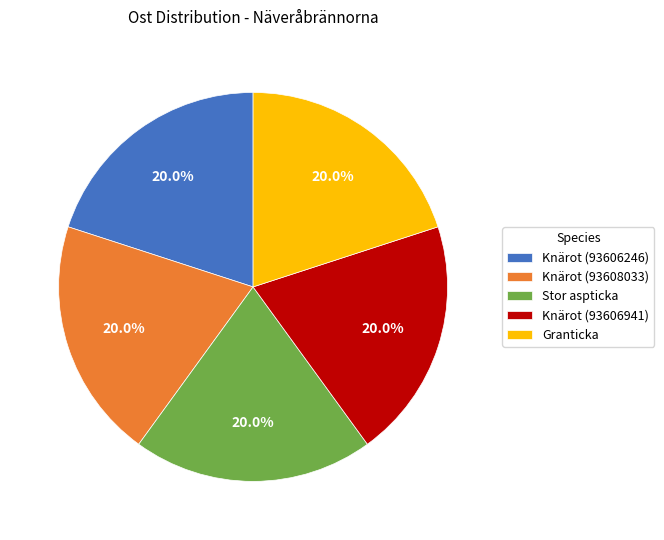

Approximately how many times larger is the value at Knärot (93608033) compared to Stor aspticka?

1.0